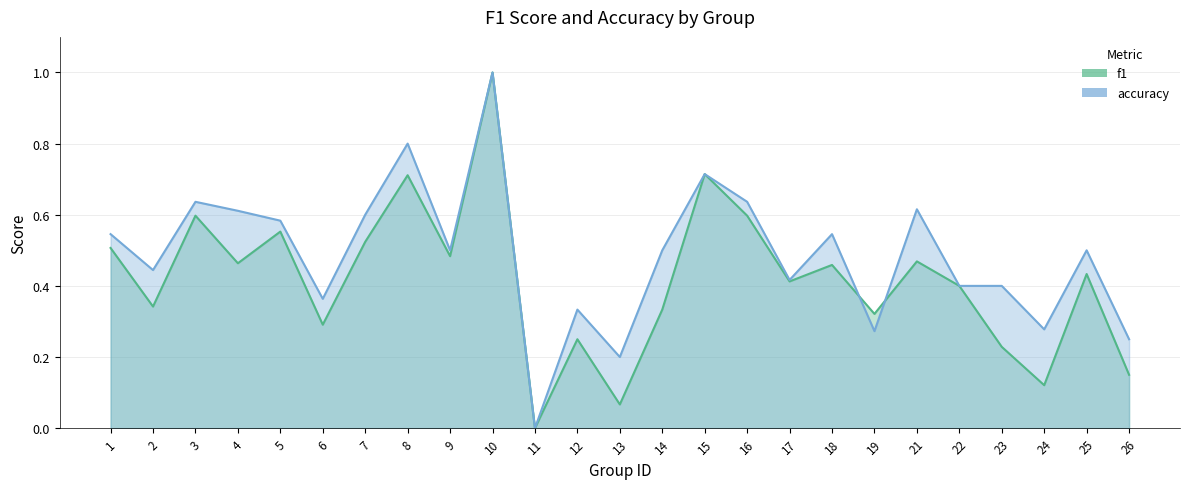

Is it true that f1 equals 0.0 at 11?

True